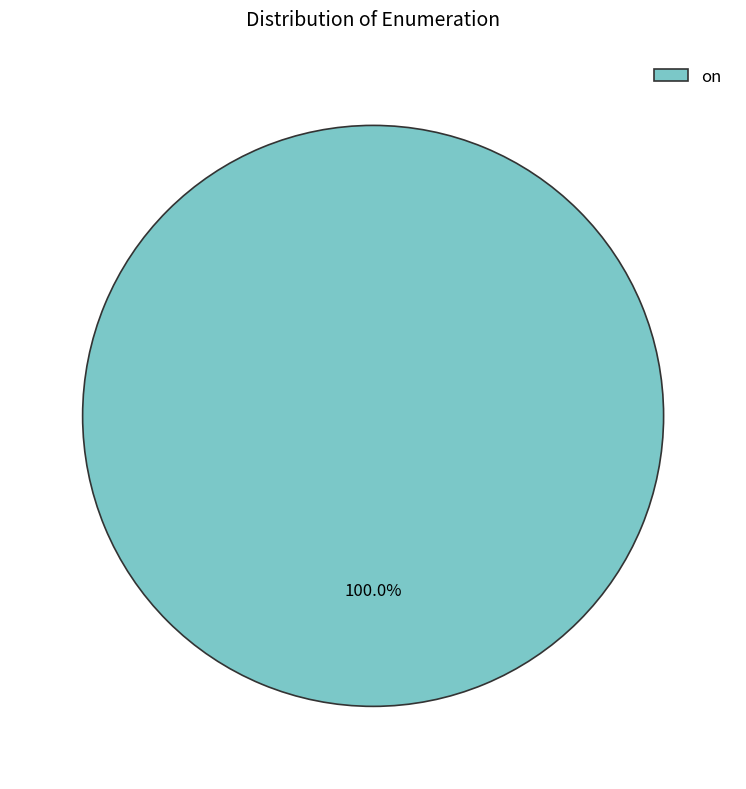

Does any single category account for the majority?

Yes